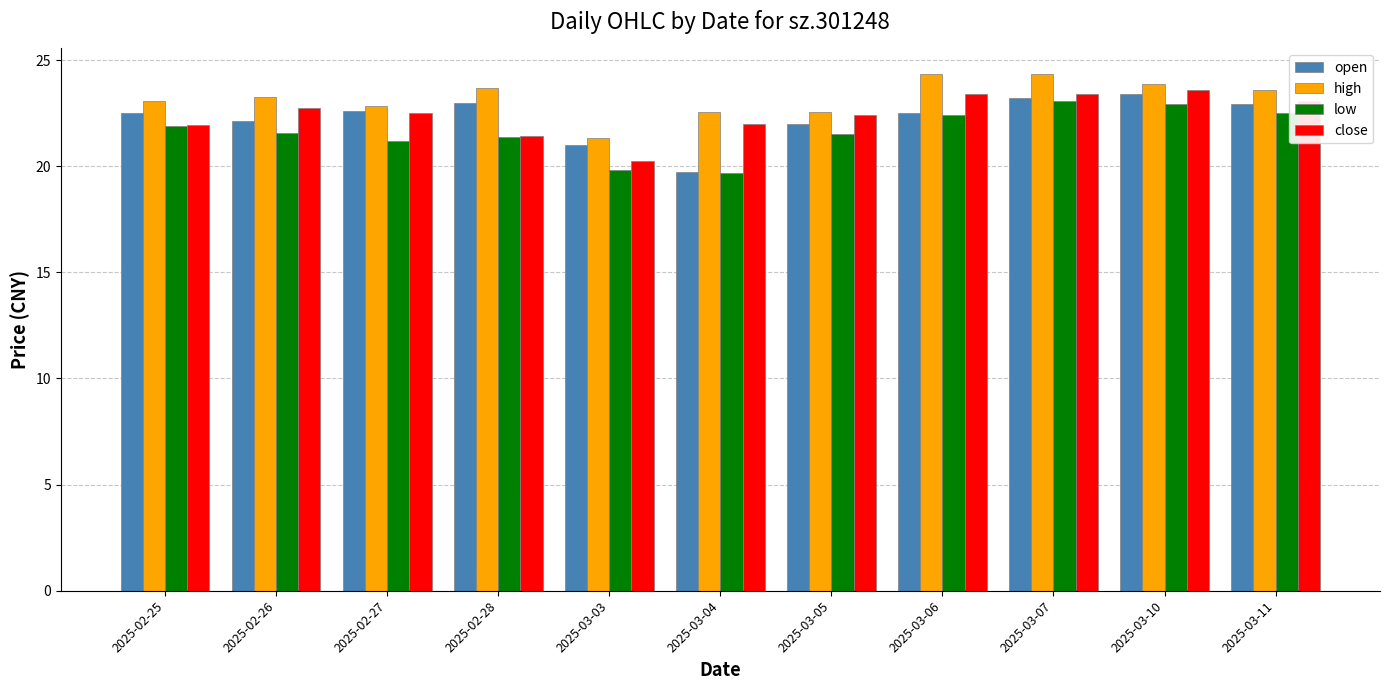

What is the greatest value displayed?

24.3